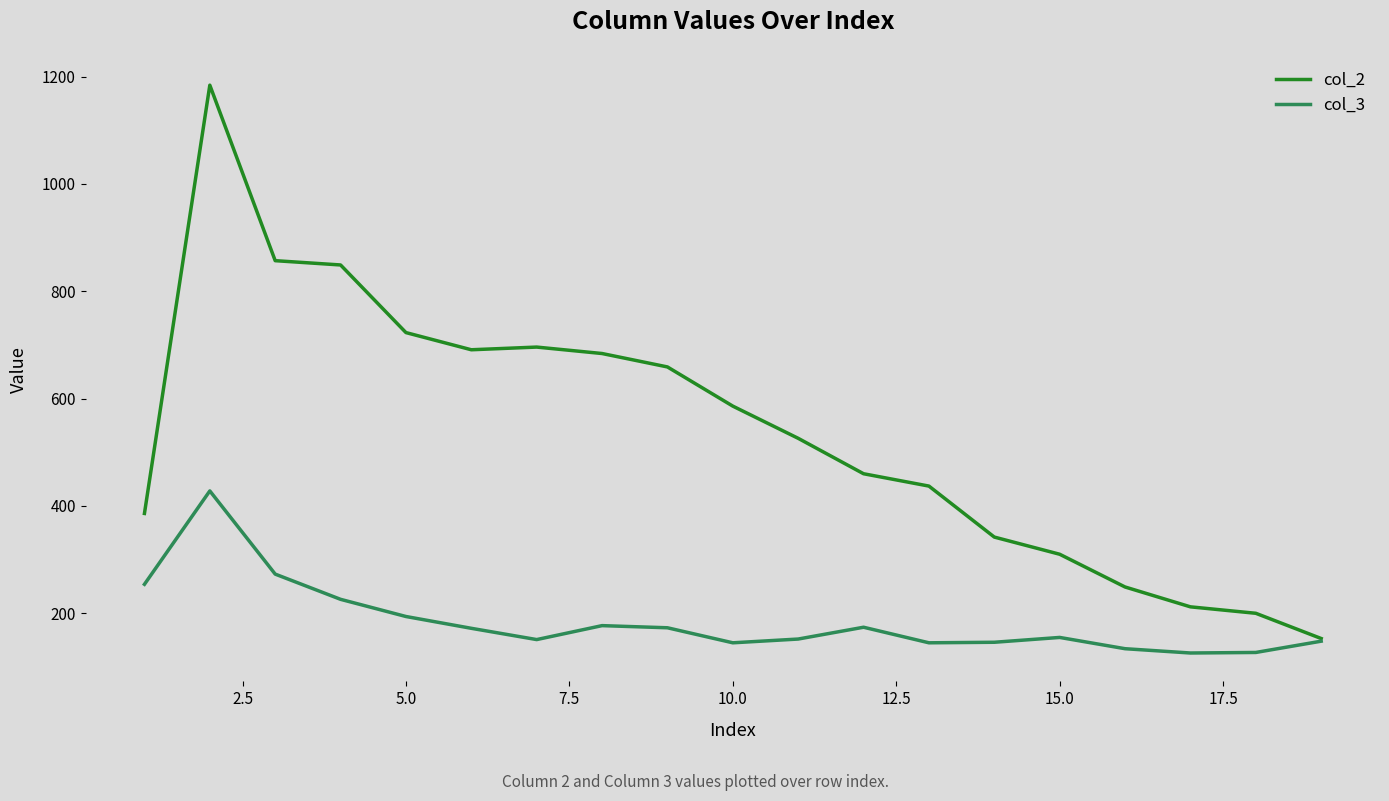

What is the minimum value shown in the chart?

126